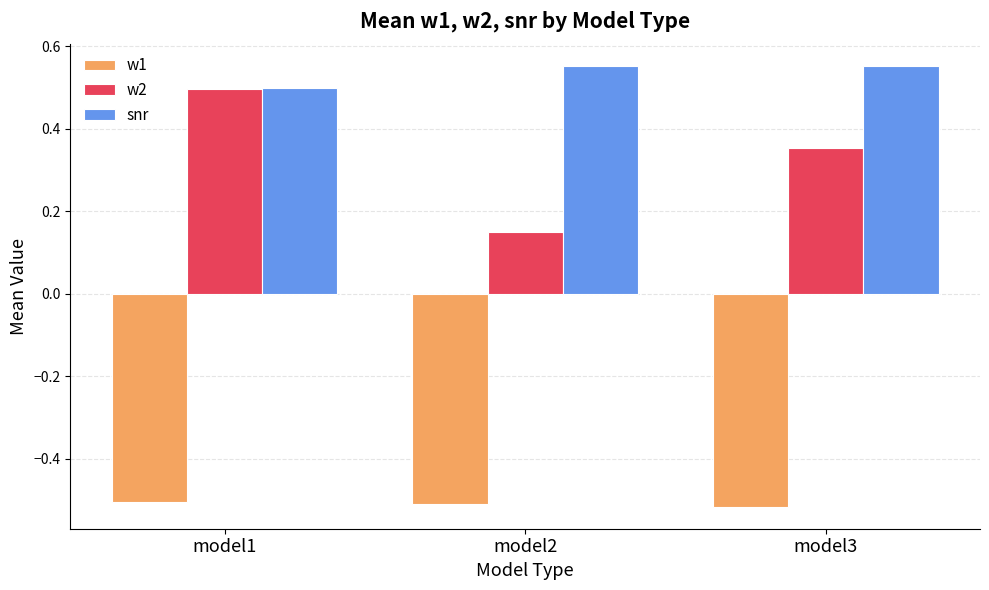

Which series has the widest spread of values?

w2